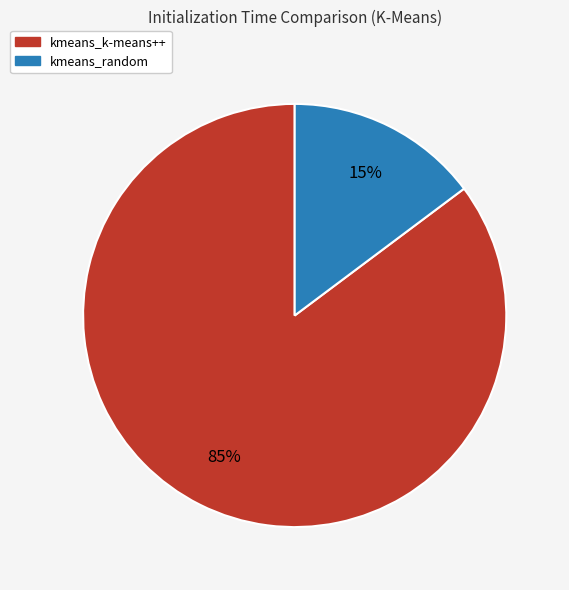

Combined, do kmeans_random and kmeans_k-means++ account for over 50%?

Yes